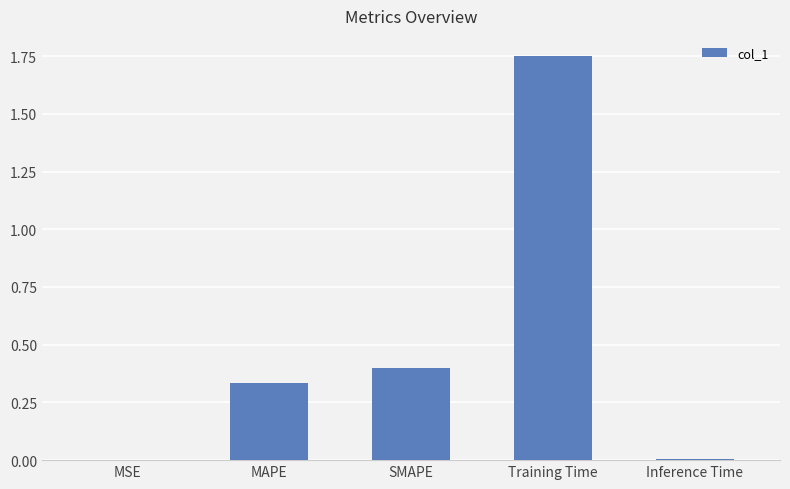

Approximately how many times larger is the value at MAPE compared to Training Time?

0.2